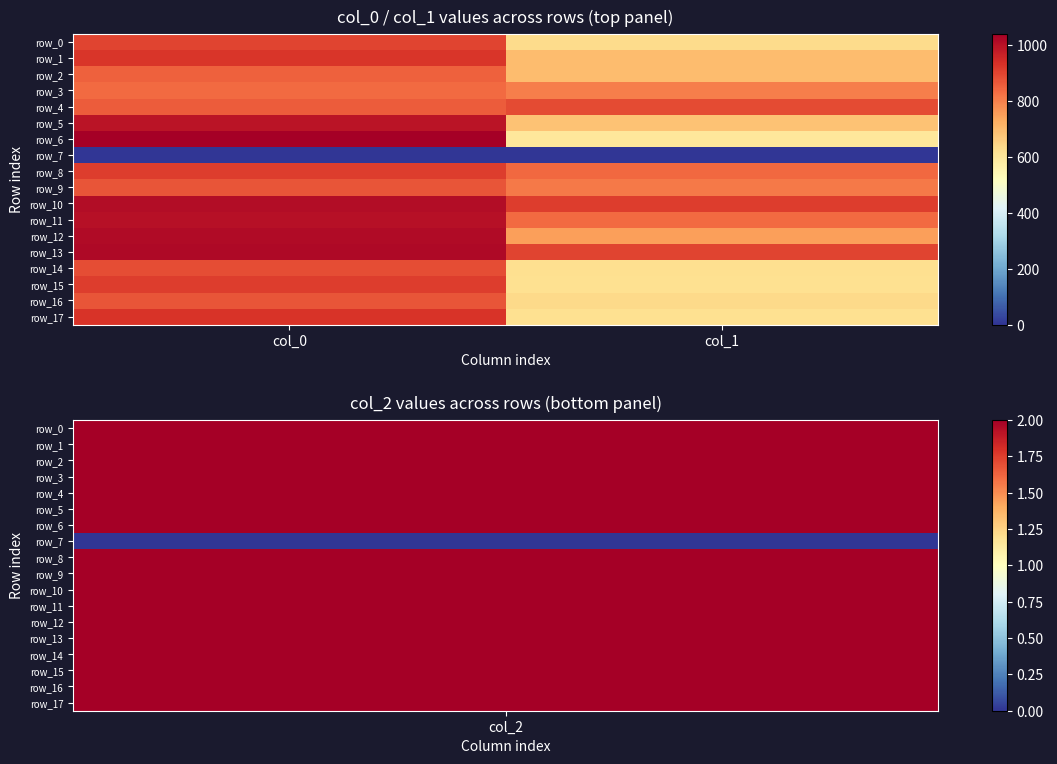

What is the difference between the row_13 values at col_1 and col_0?

115.5